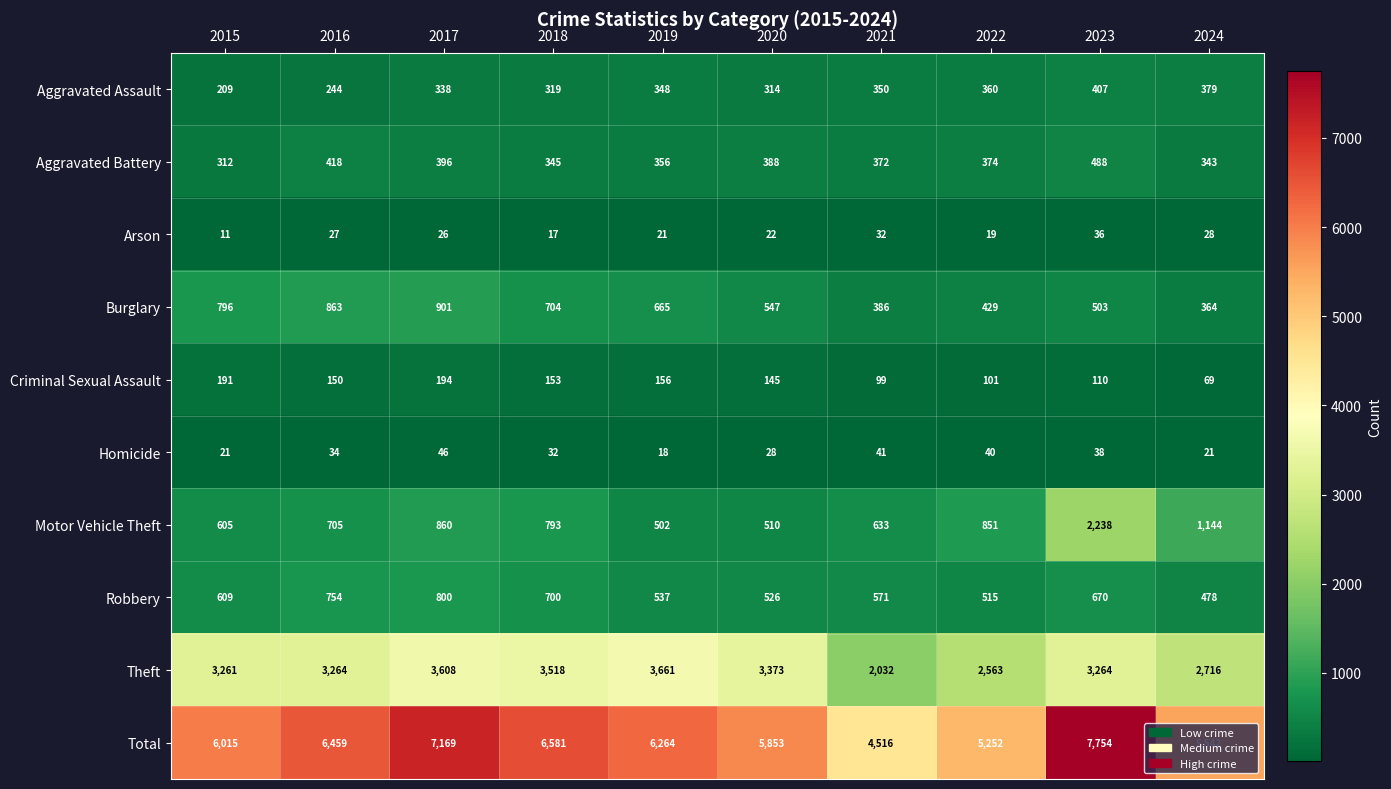

Which category has the highest value across all series?

2023